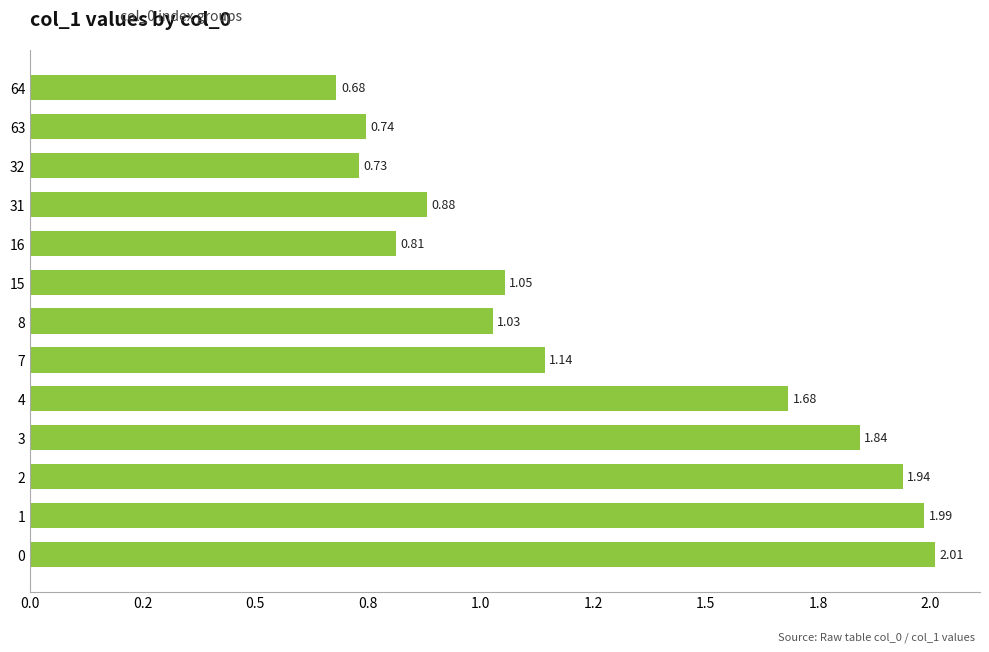

Are the bars horizontal?

Yes